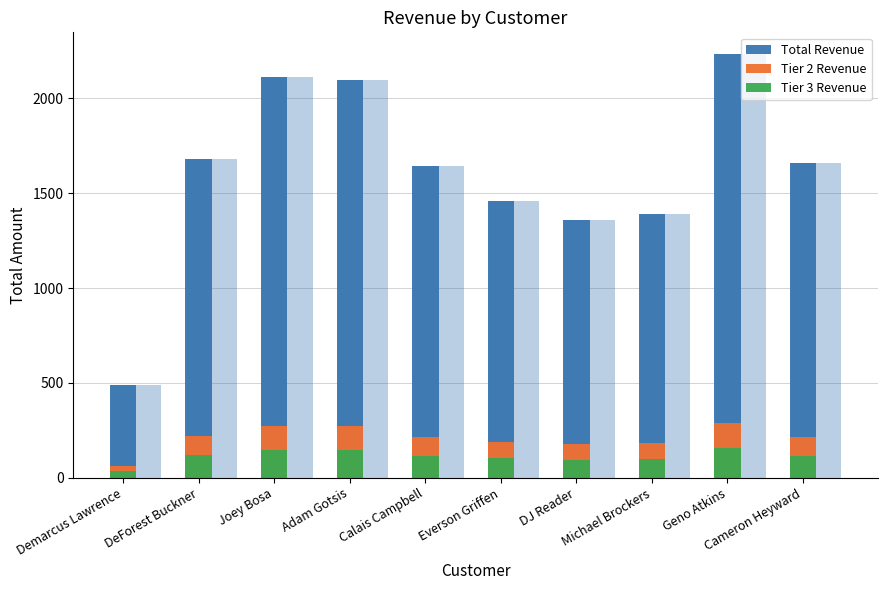

What is the label of the 2nd bar from the right?

Geno Atkins